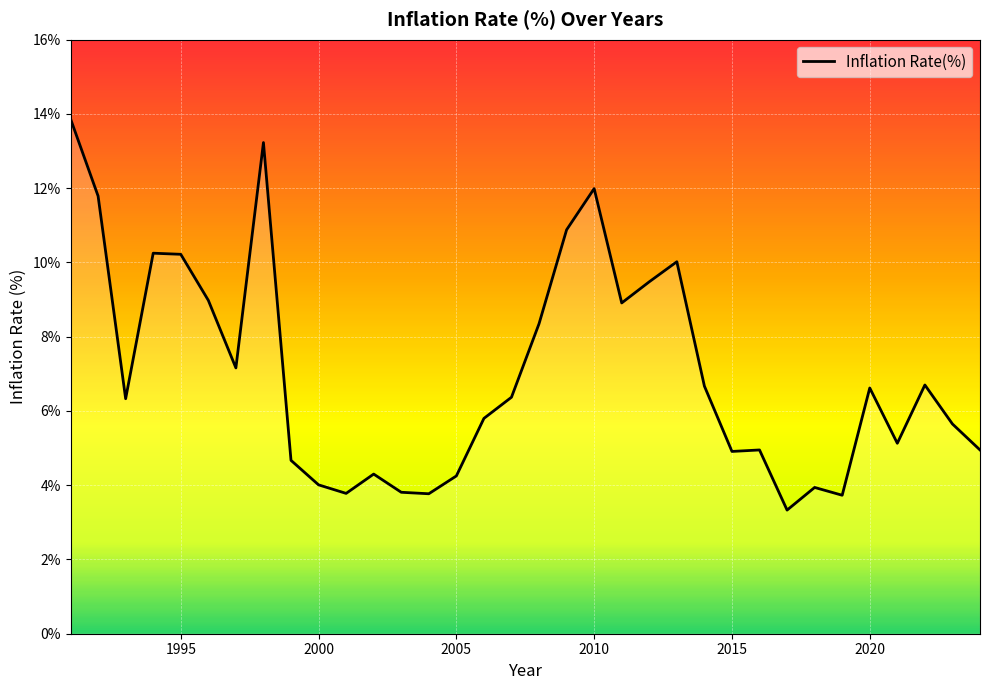

What is the smallest value displayed?

3.3